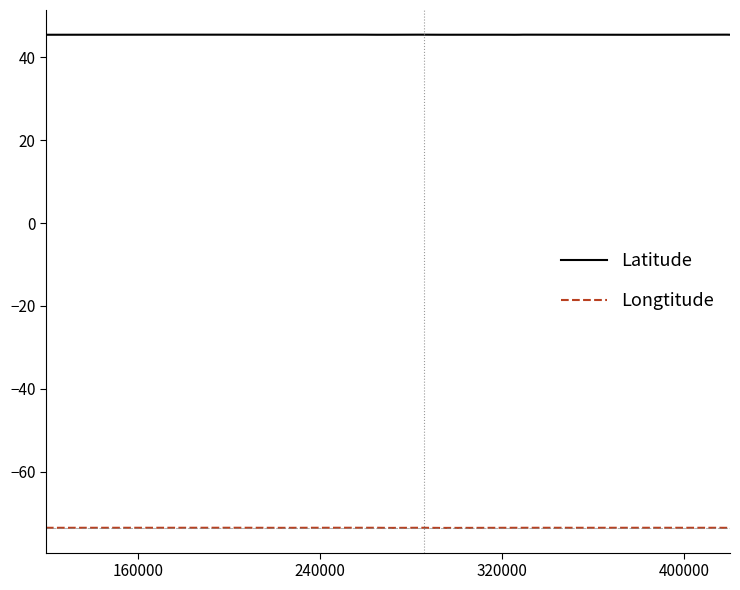

True or false: Longtitude and Latitude intersect in this chart.

False